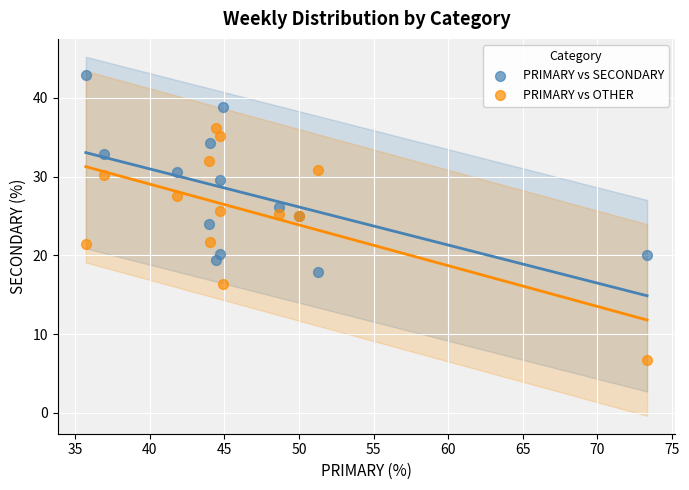

Which series contains the highest Y value?

PRIMARY vs SECONDARY